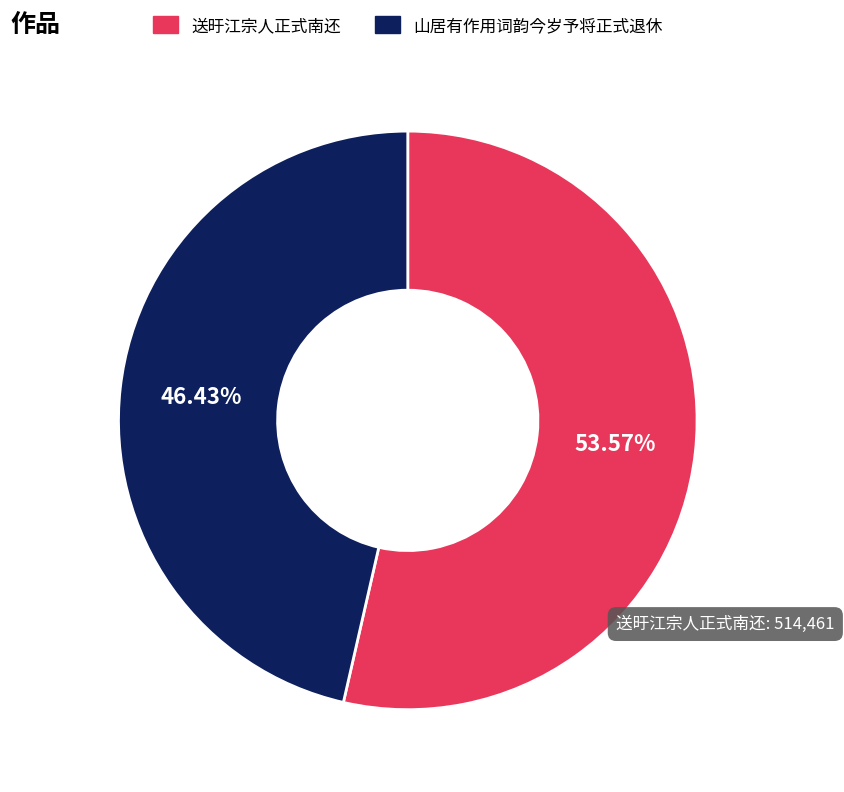

What percentage is the 送旴江宗人正式南还 slice, to the nearest percent?

54%